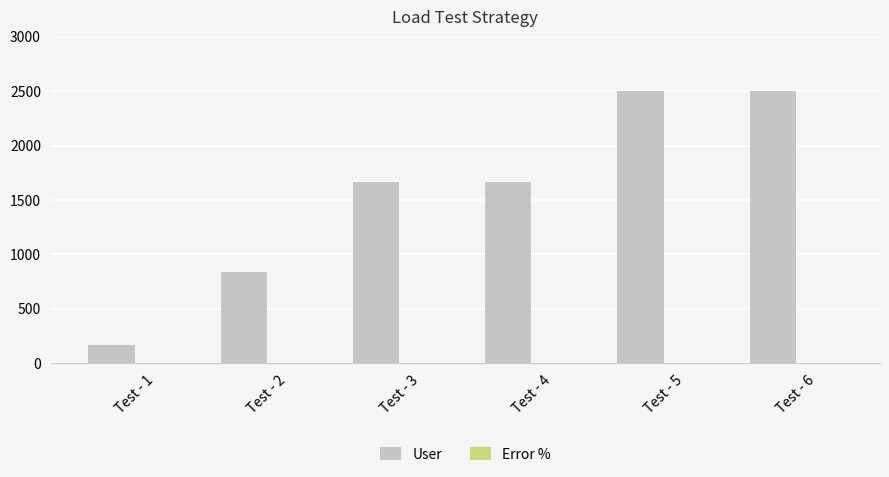

What is the total value across all series at Test - 4?

1666.7